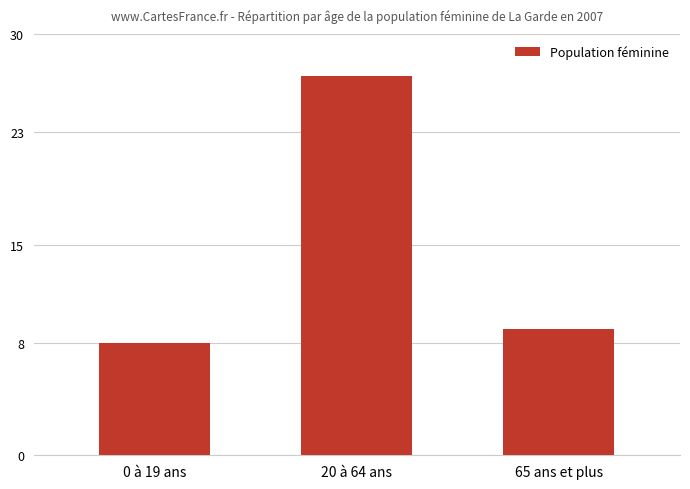

The value at 0 à 19 ans is 5. True or false?

False